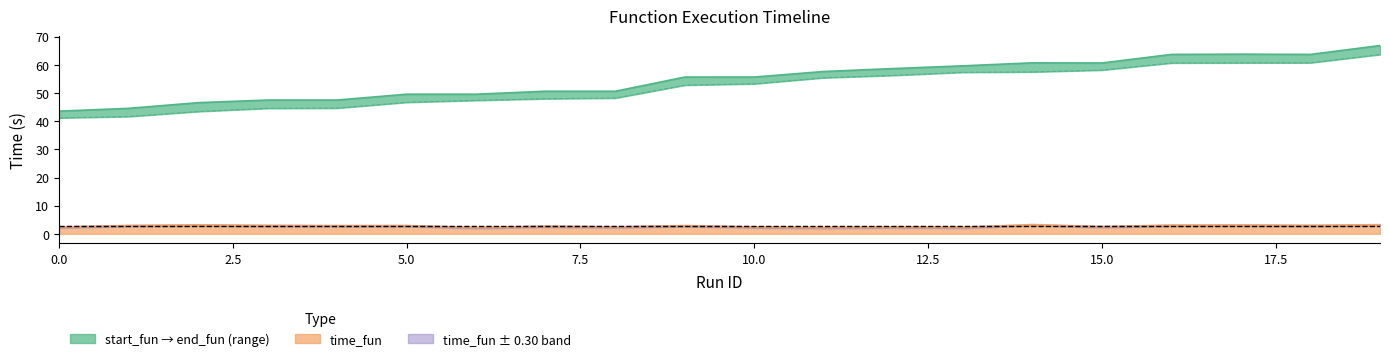

What is the spread (max minus min) of values at 13?

57.3